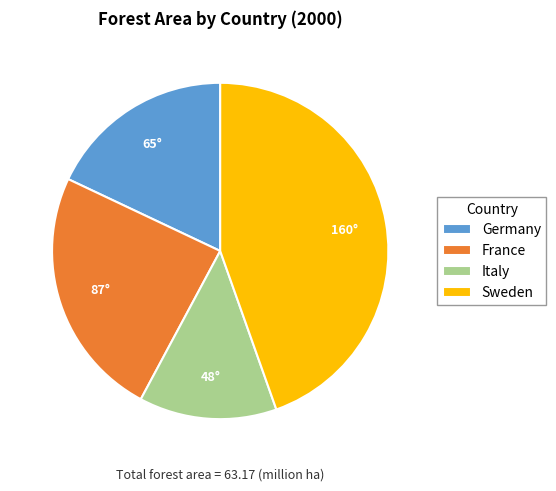

Rank the categories by value from highest to lowest.

Sweden, France, Germany, Italy